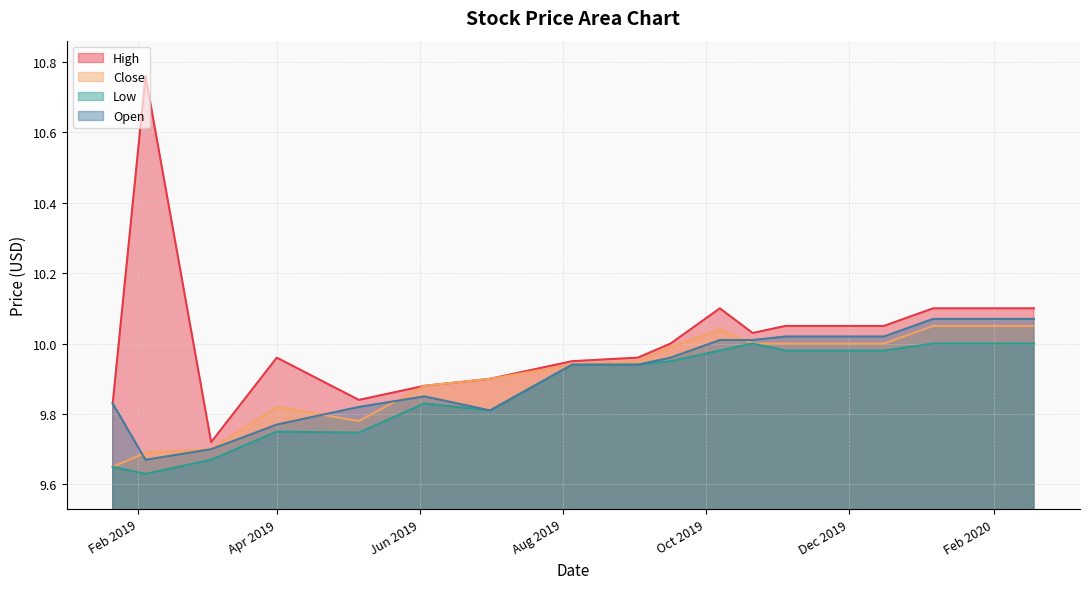

What position from the right is 2020-01-06?

4